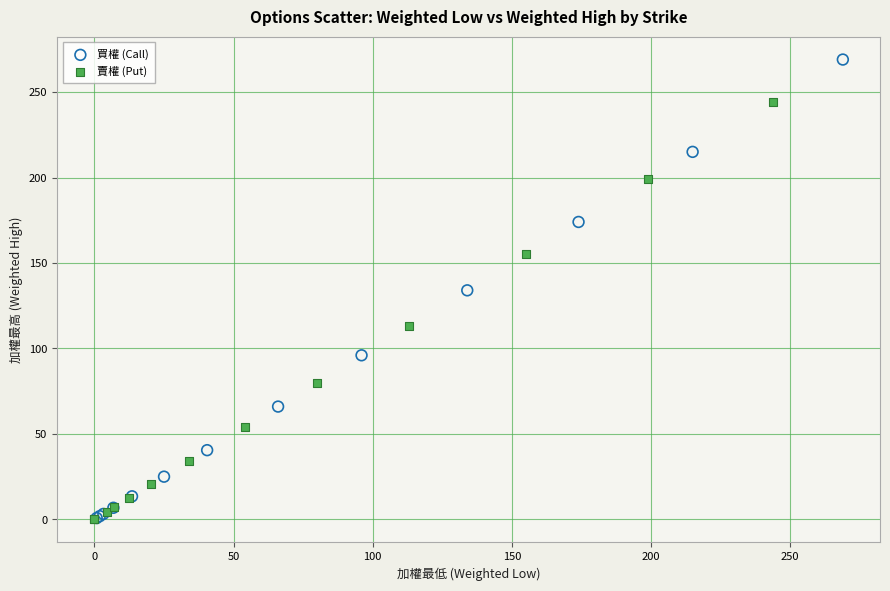

Which series has the largest Y range (max minus min)?

買權 (Call)